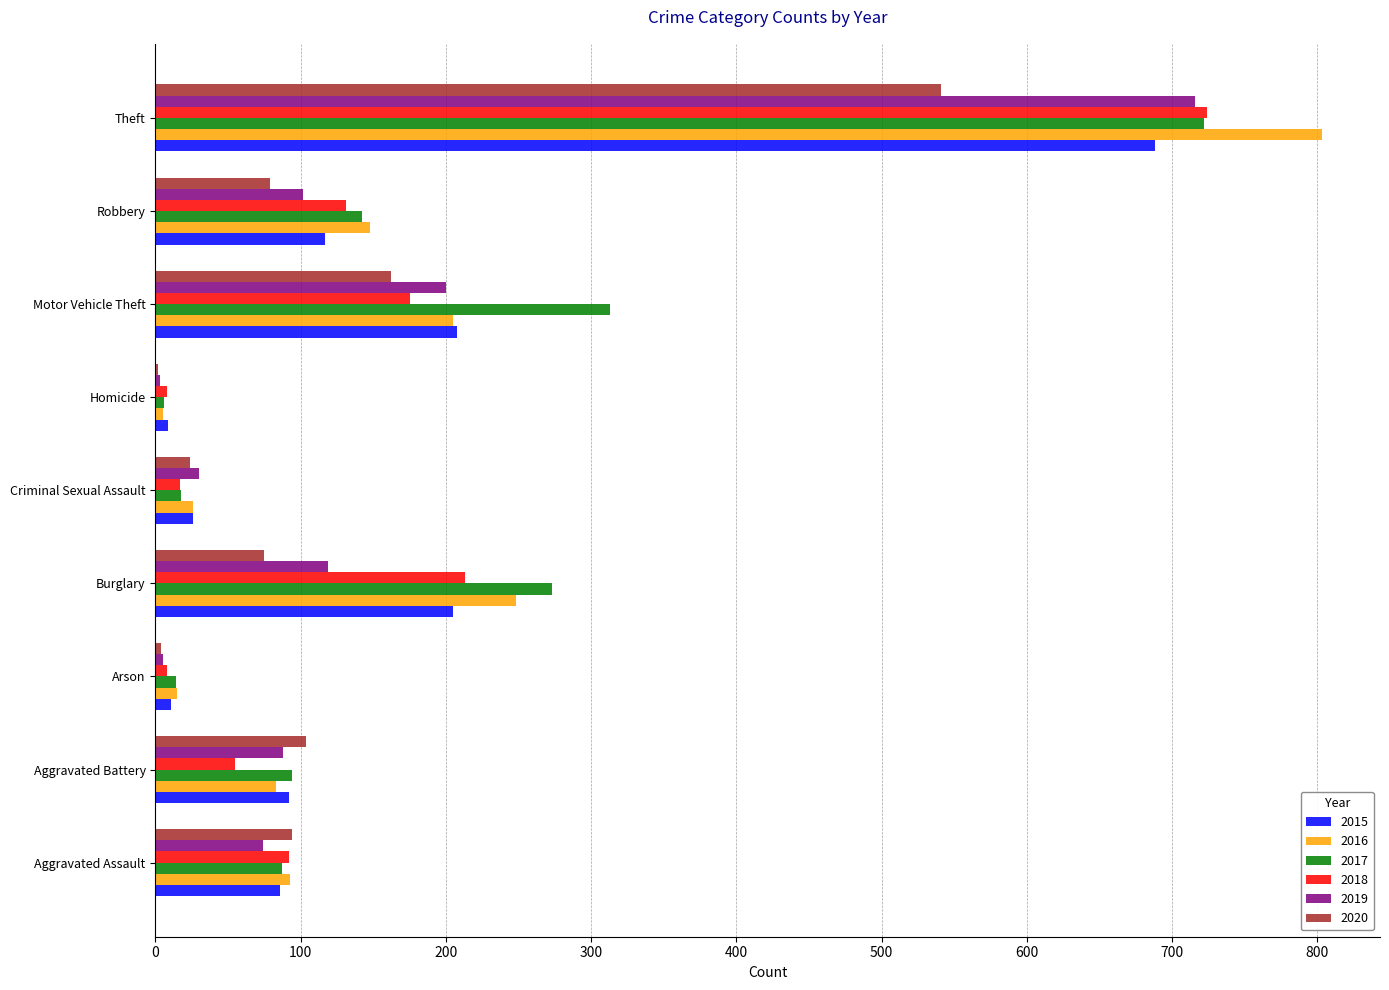

At which label does 2016 reach its peak?

Theft